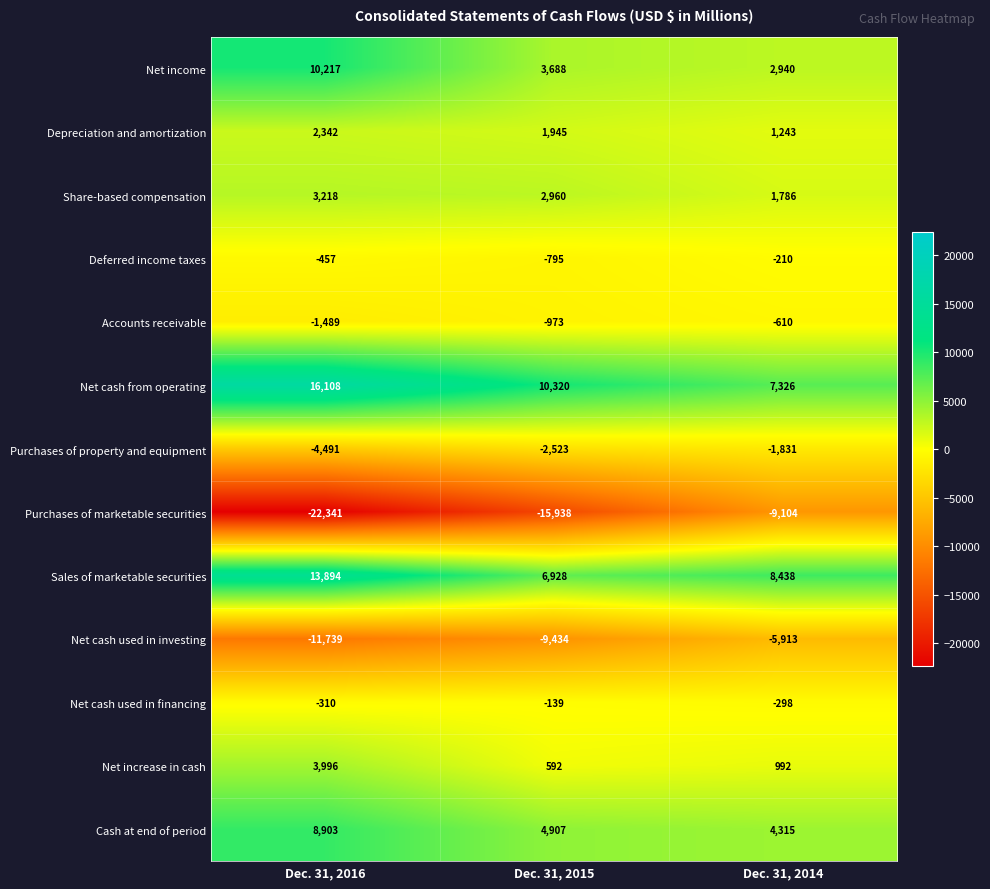

Read the Depreciation and amortization value at Dec. 31, 2015, to the nearest 100.

1900